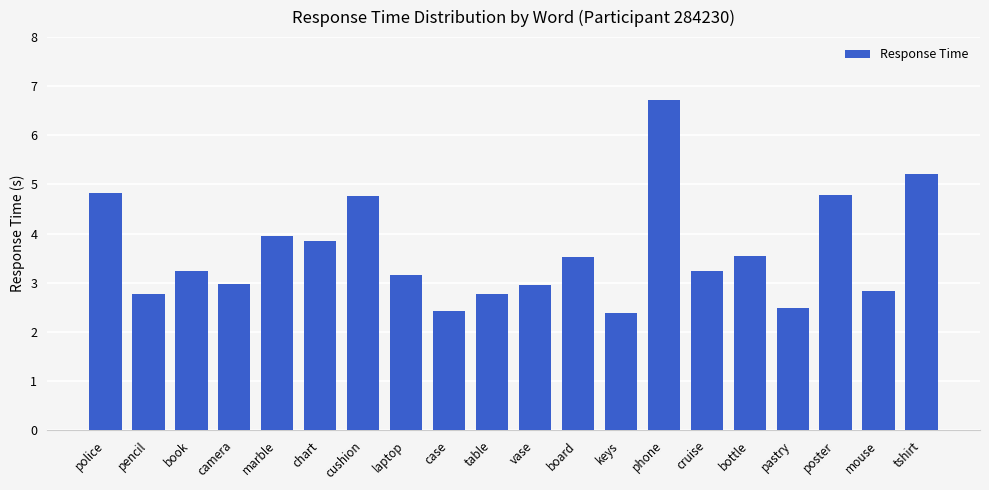

What position from the left is camera?

4